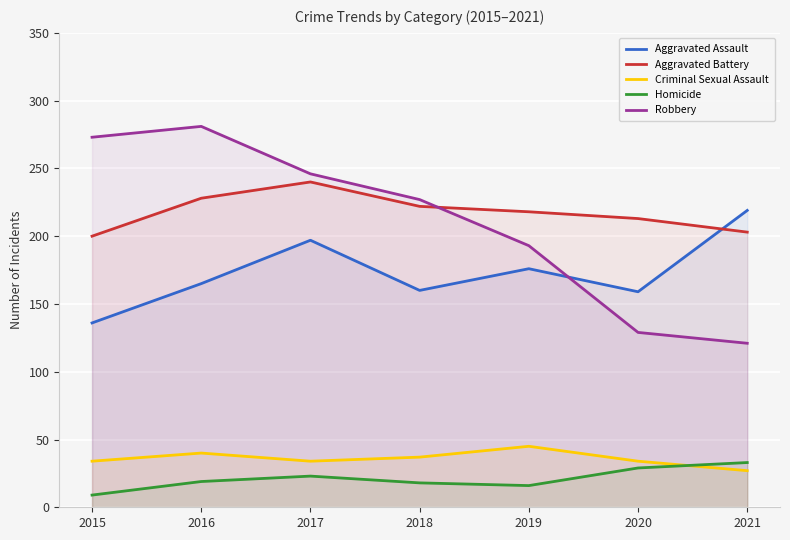

In Criminal Sexual Assault, how many points are lower than both neighbors (excluding endpoints)?

1